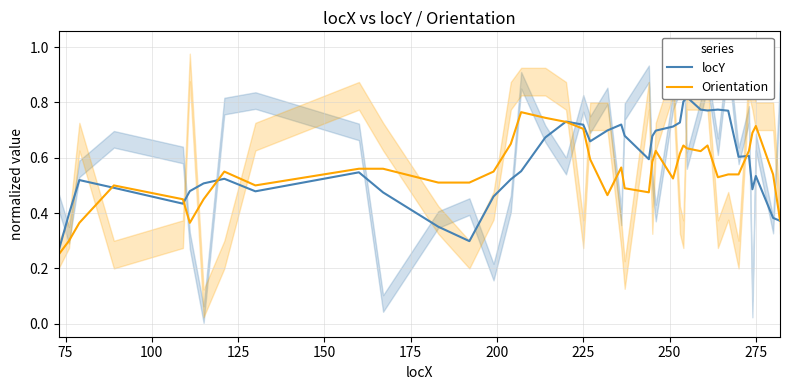

What are all the series names shown in the legend?

locY, Orientation